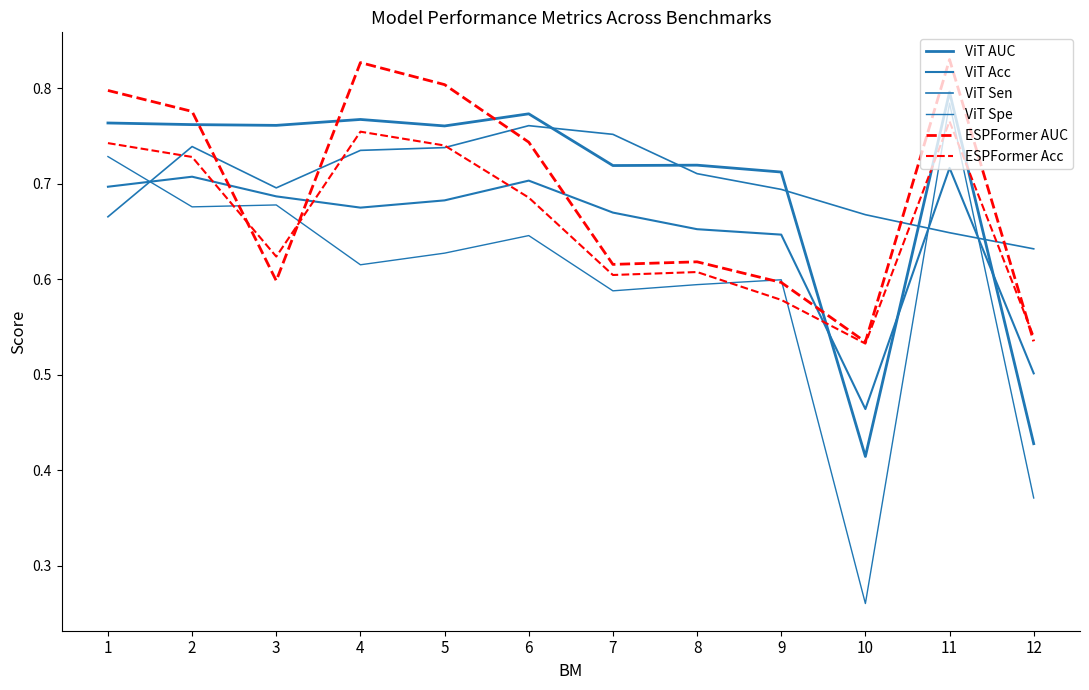

Does the chart display data point markers on the line(s)?

No